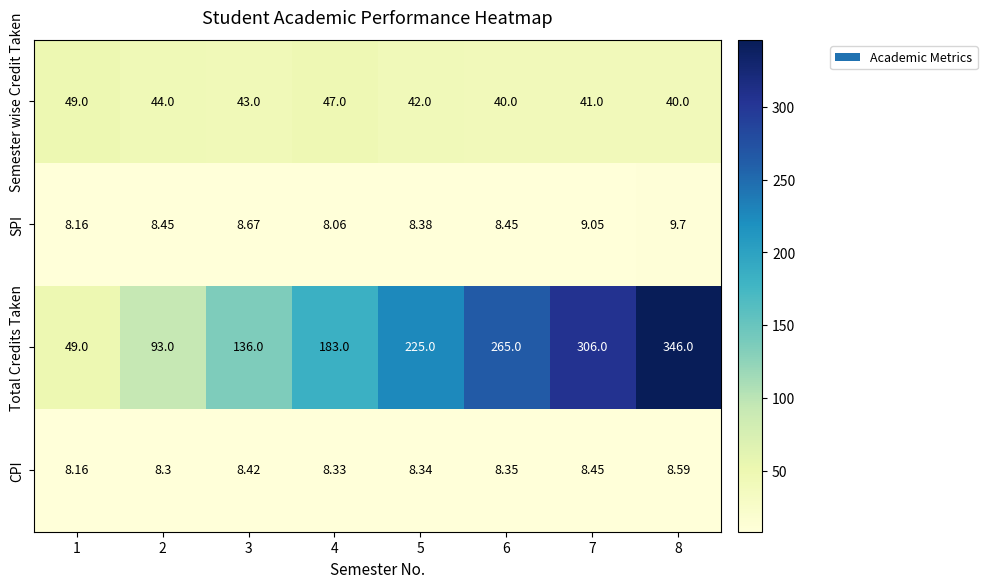

Between 4 and 7, which series saw the biggest shift?

Total Credits Taken